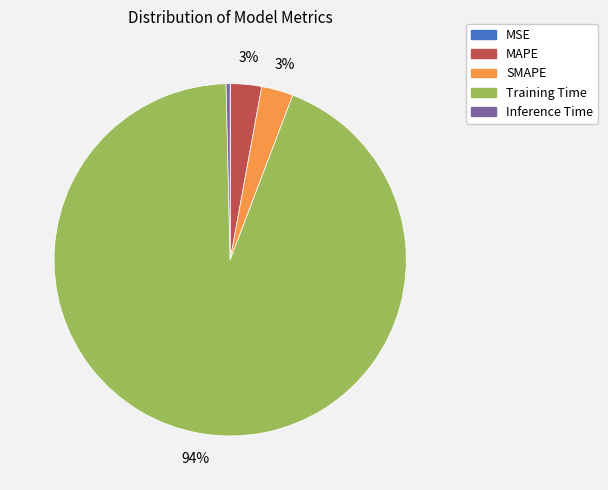

To the nearest percent, what is the difference between the largest and smallest slice percentages?

94%